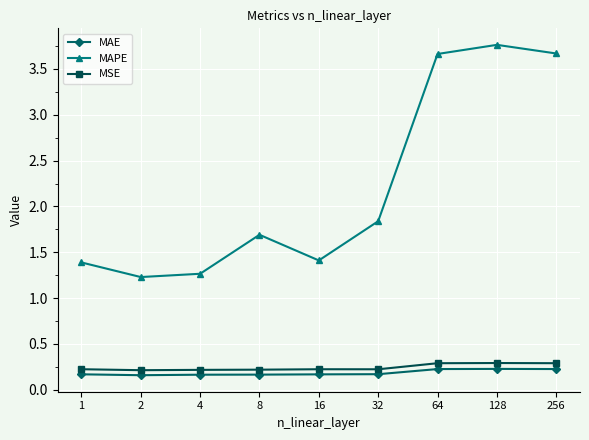

What is the maximum value for MSE?

0.3